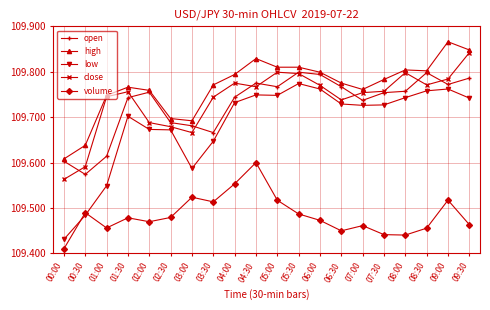

At which category does the chart reach its minimum across all series?

00:00